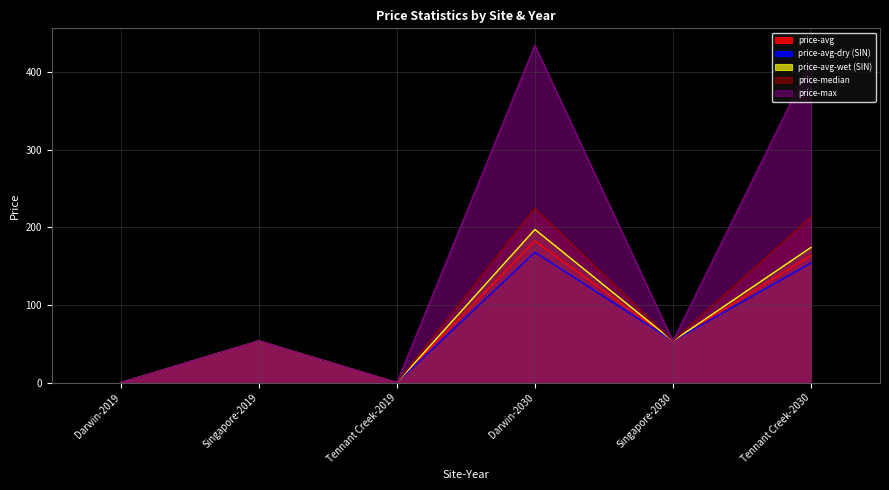

Reading left to right, what are all the values shown in this chart?

price-avg: Darwin-2019=0.0	Singapore-2019=53.7	Tennant Creek-2019=0.0	Darwin-2030=182.4	Singapore-2030=53.7	Tennant Creek-2030=164.0
price-avg-dry (SIN): Darwin-2019=0.0	Singapore-2019=53.7	Tennant Creek-2019=0.0	Darwin-2030=167.8	Singapore-2030=53.7	Tennant Creek-2030=154.1
price-avg-wet (SIN): Darwin-2019=0.0	Singapore-2019=53.7	Tennant Creek-2019=0.0	Darwin-2030=197.3	Singapore-2030=53.7	Tennant Creek-2030=174.2
price-median: Darwin-2019=0.0	Singapore-2019=53.7	Tennant Creek-2019=0.0	Darwin-2030=224.6	Singapore-2030=53.7	Tennant Creek-2030=213.4
price-max: Darwin-2019=0.0	Singapore-2019=53.7	Tennant Creek-2019=0.0	Darwin-2030=434.6	Singapore-2030=53.7	Tennant Creek-2030=412.8